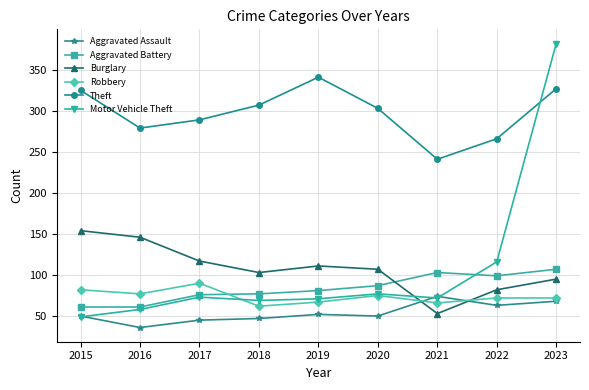

How many interior local peaks does the Theft series have?

1